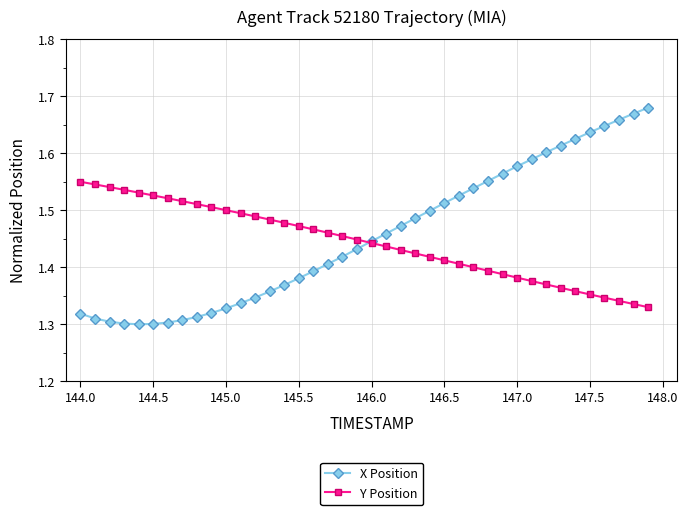

How many Y Position values are between 1 and 2?

40